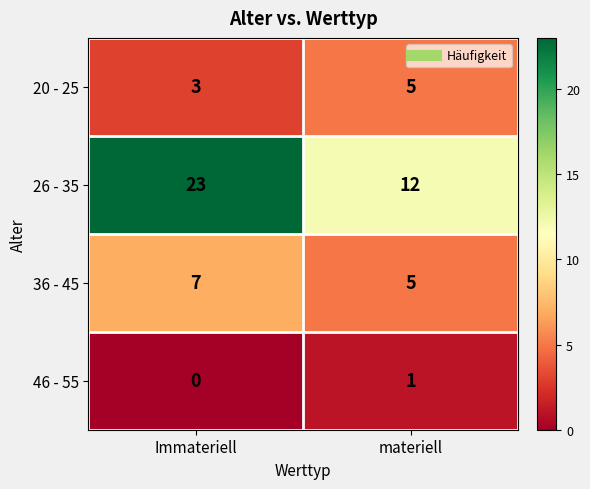

At which category is the sum across all series the highest?

Immateriell